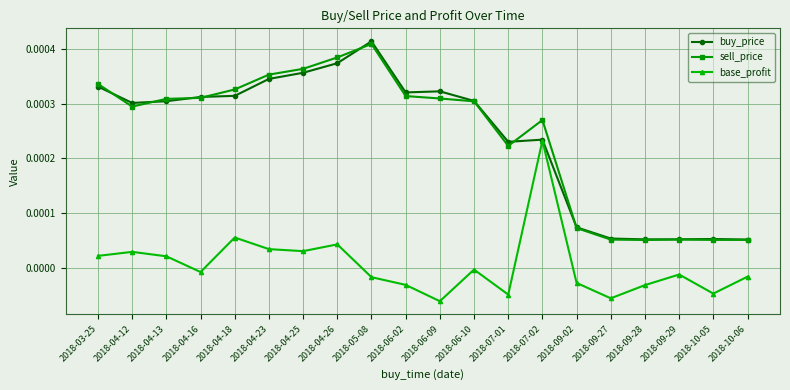

In sell_price, how many points are higher than both neighbors (excluding endpoints)?

3